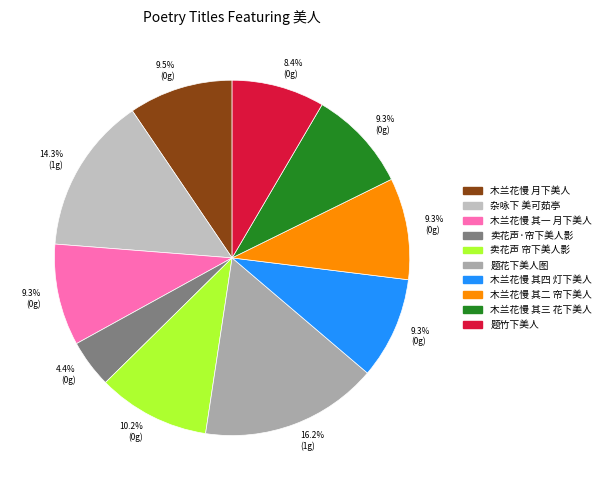

Between 木兰花慢 月下美人 and 题花下美人图, which is larger?

题花下美人图